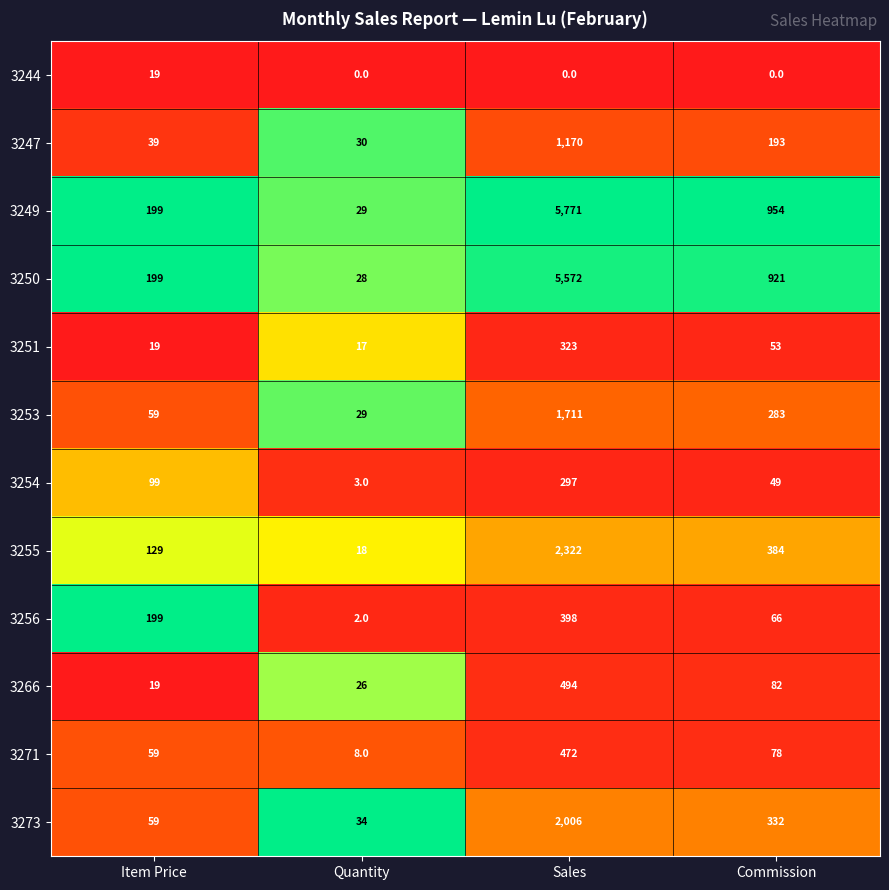

What is the sum of all 3253 values?

2082